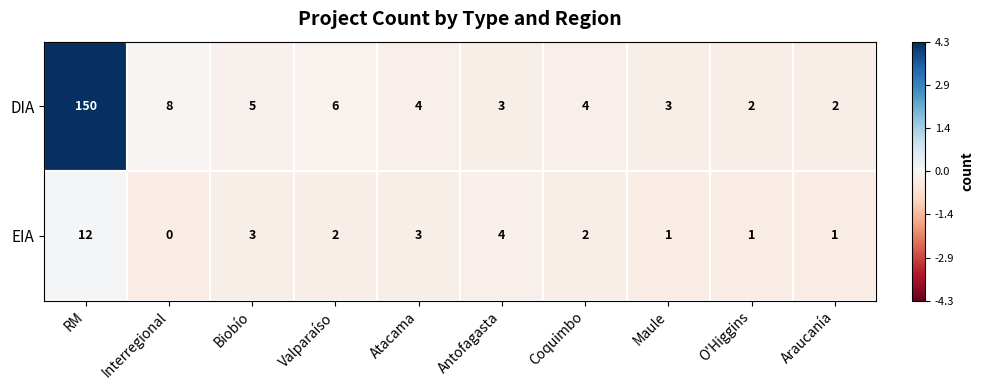

What is the sum of the DIA values at RM and Maule?

153